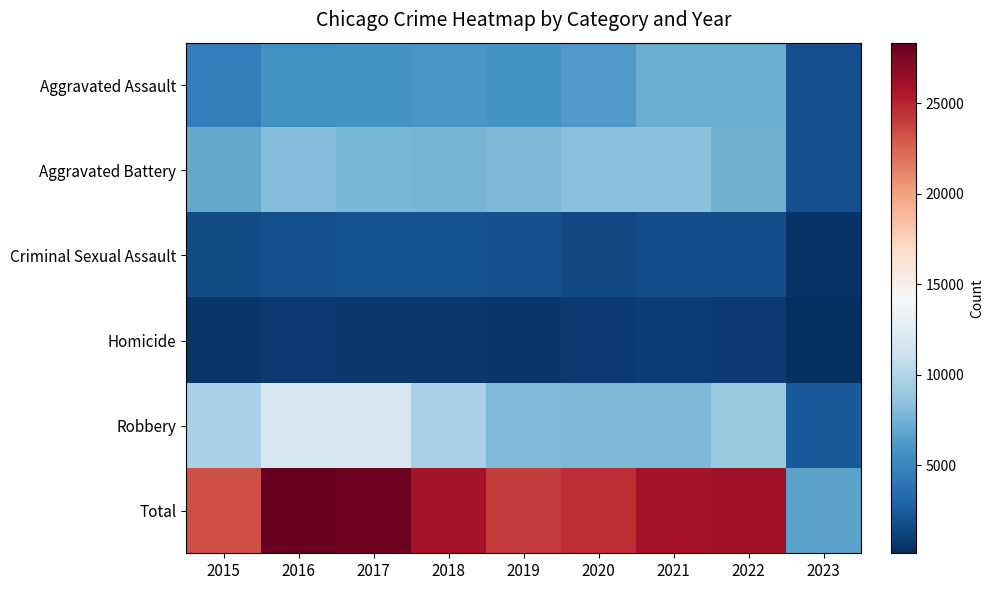

Rank the series by their maximum value, from highest to lowest.

Total, Robbery, Aggravated Battery, Aggravated Assault, Criminal Sexual Assault, Homicide